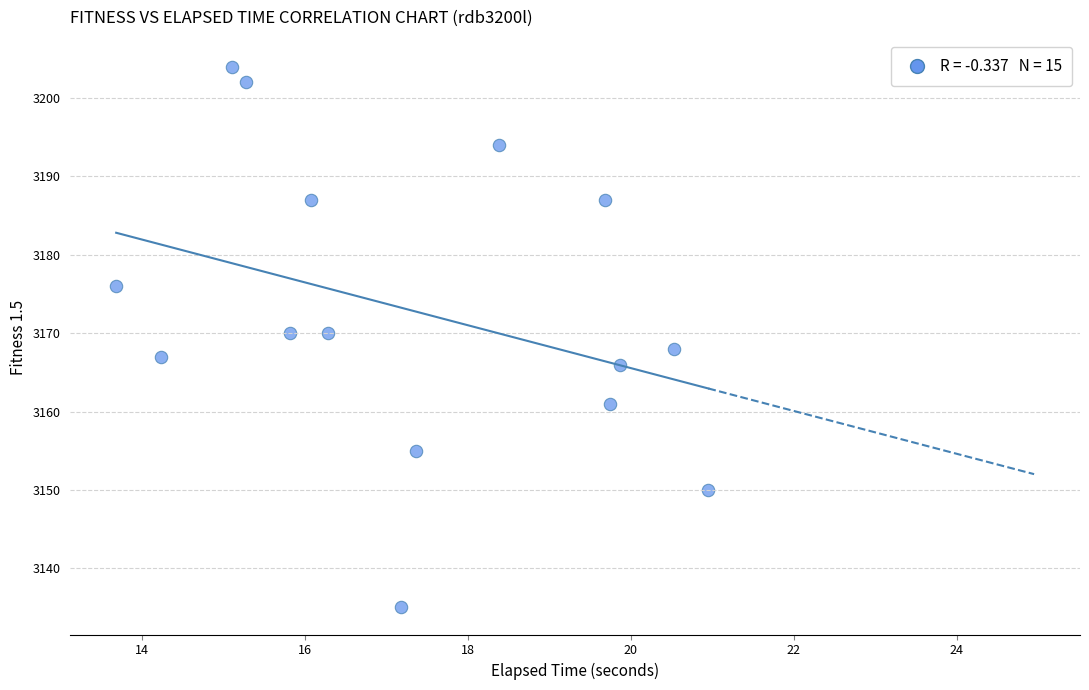

What is the range of Y values (max minus min)?

69